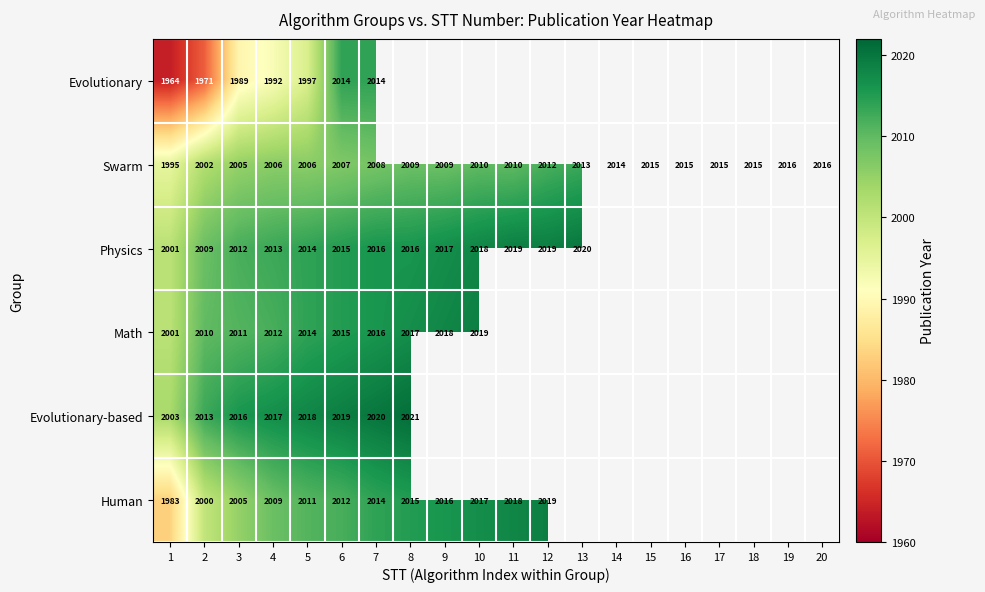

At which category is the sum across all series the highest?

7